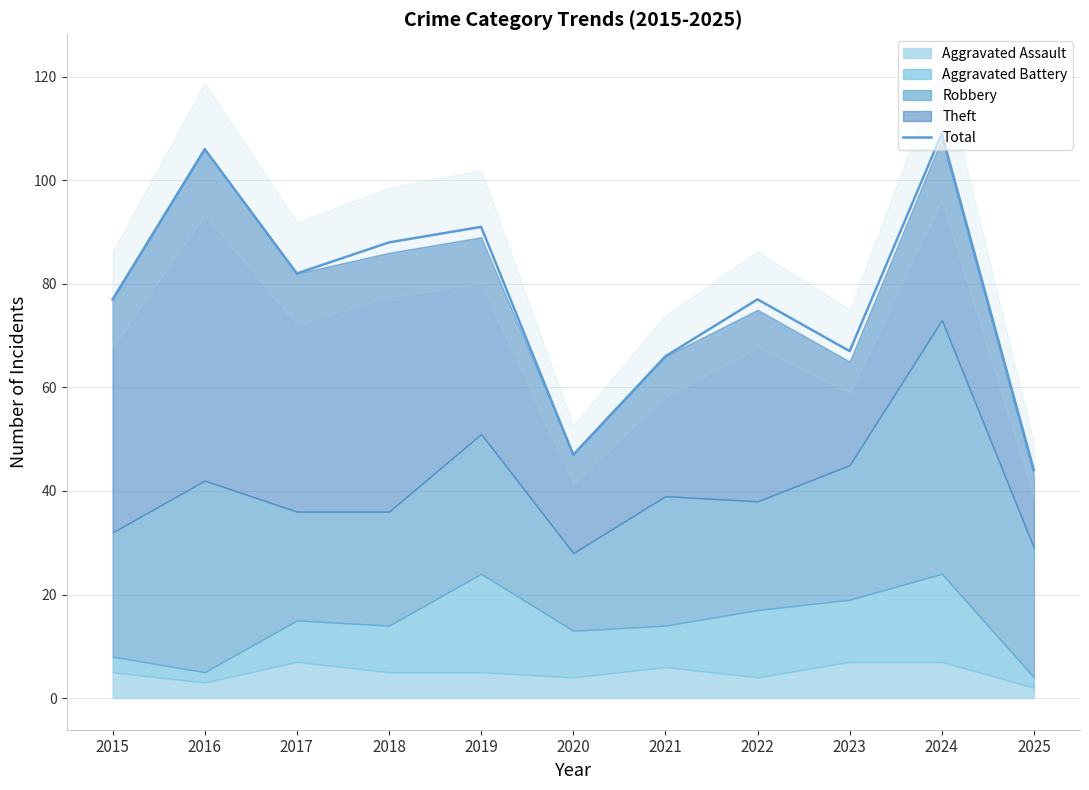

Reading left to right, transcribe all the data shown in this chart.

2015=77	2016=106	2017=82	2018=88	2019=91	2020=47	2021=66	2022=77	2023=67	2024=109	2025=44